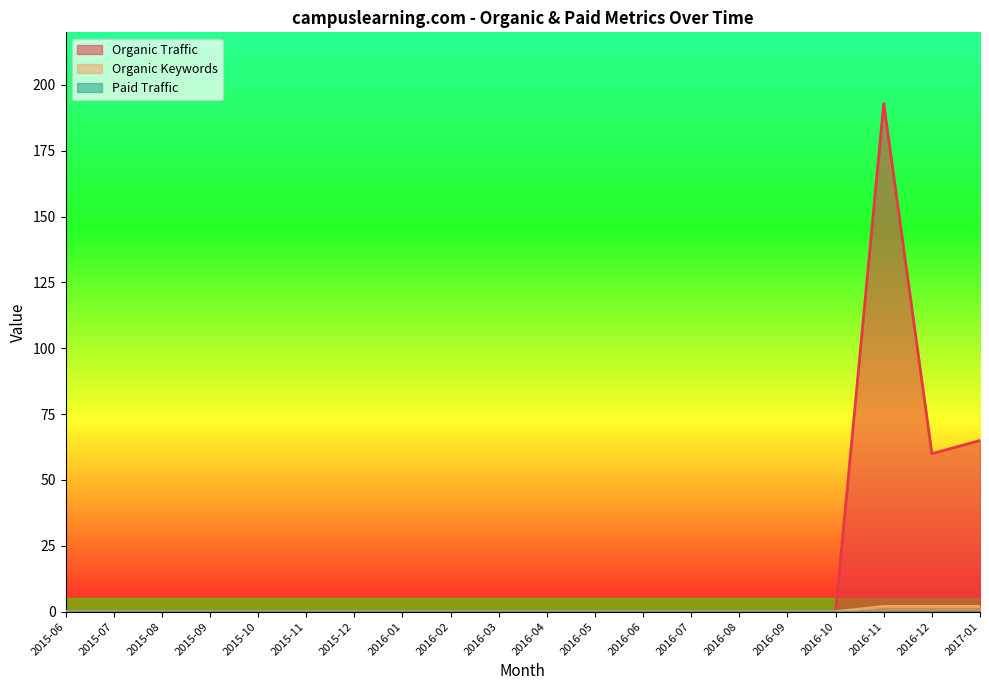

How many lines are shown in the chart?

3